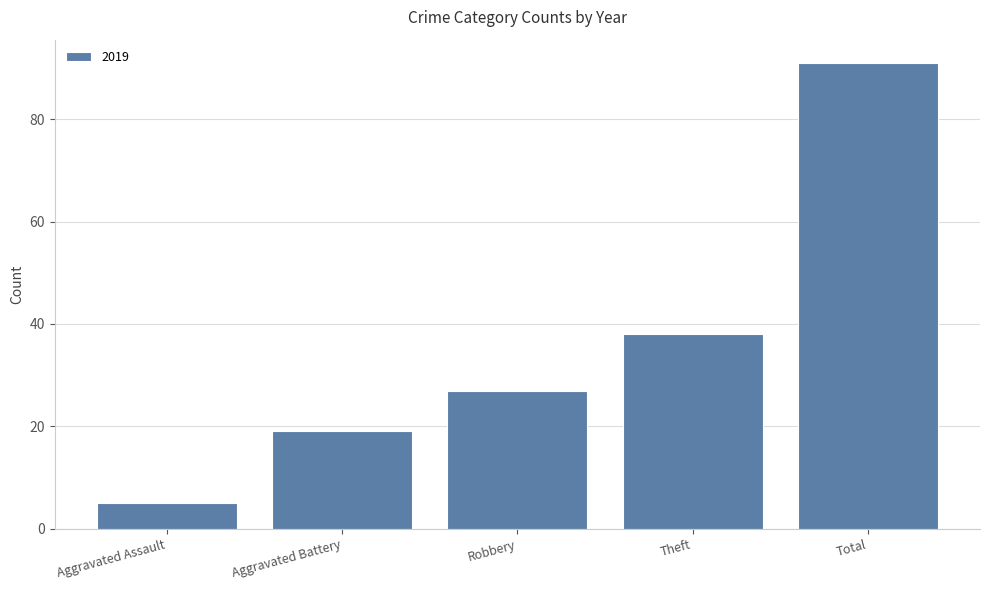

What is the minimum value shown in the chart?

5